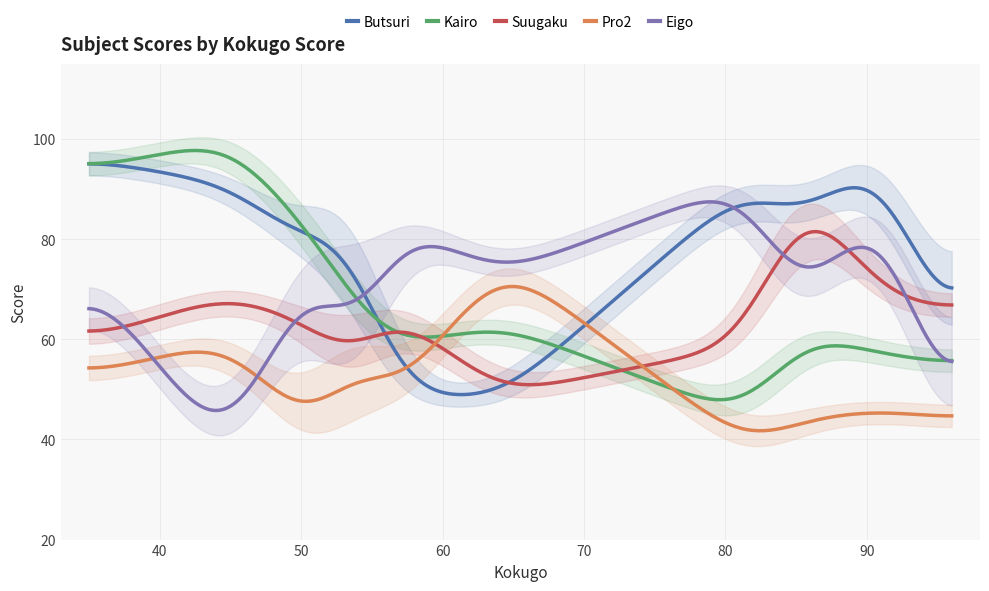

What is the highest value of the Pro2 series?

70.6